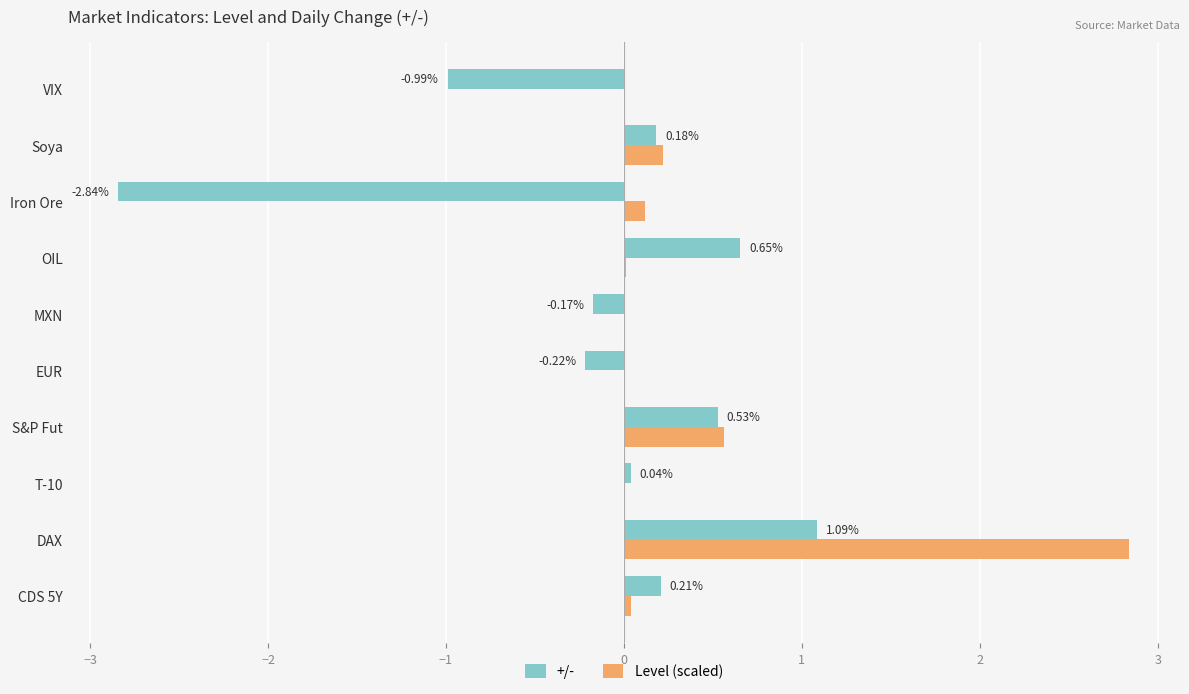

What is the sum of all Level (scaled) values?

3.8